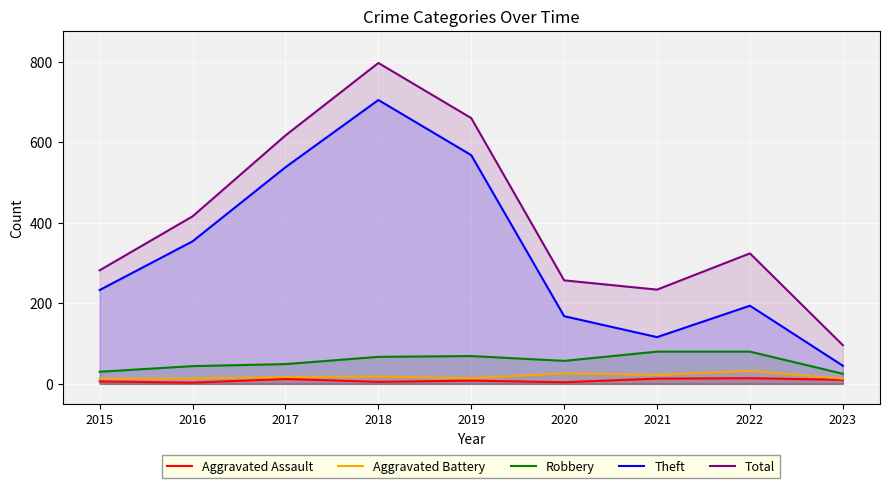

The Total series shows 161 at 2023. True or false?

False